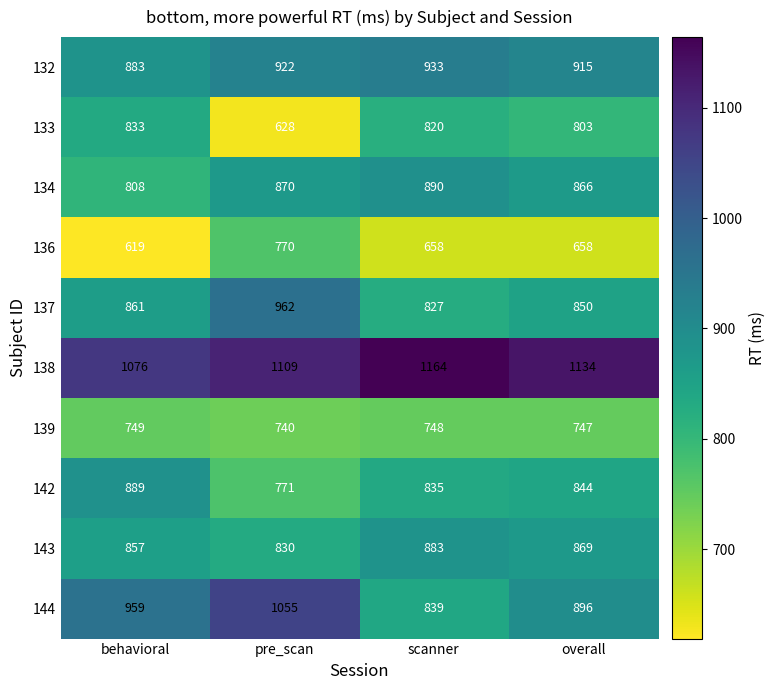

What is the difference between the maximum and minimum values in the 139 series?

9